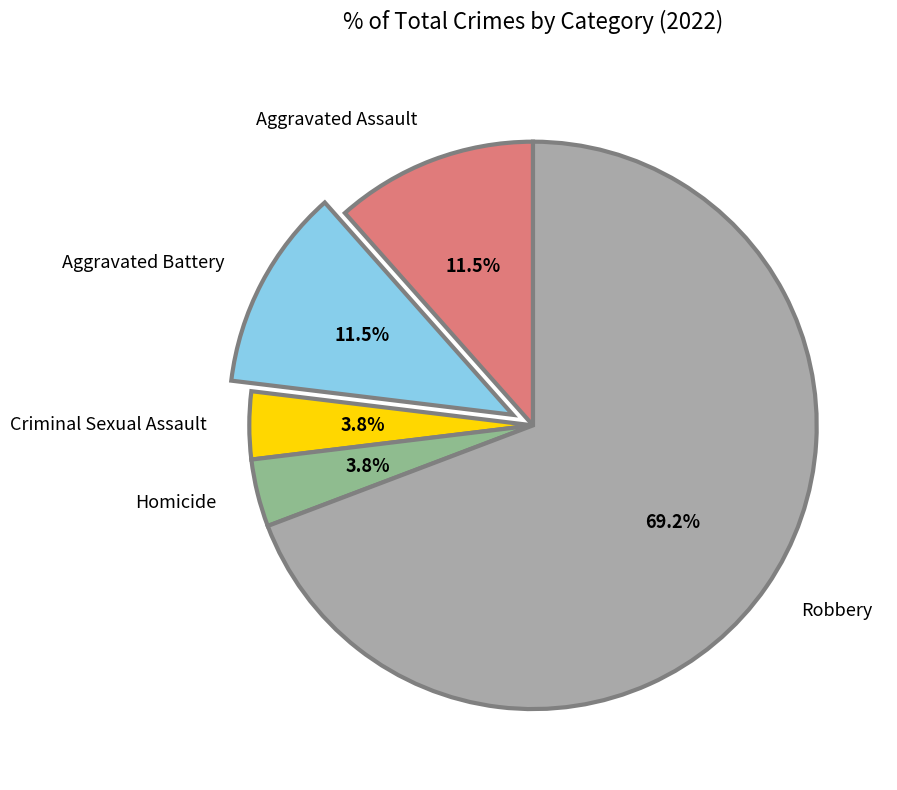

What is the largest slice in the pie chart?

Robbery